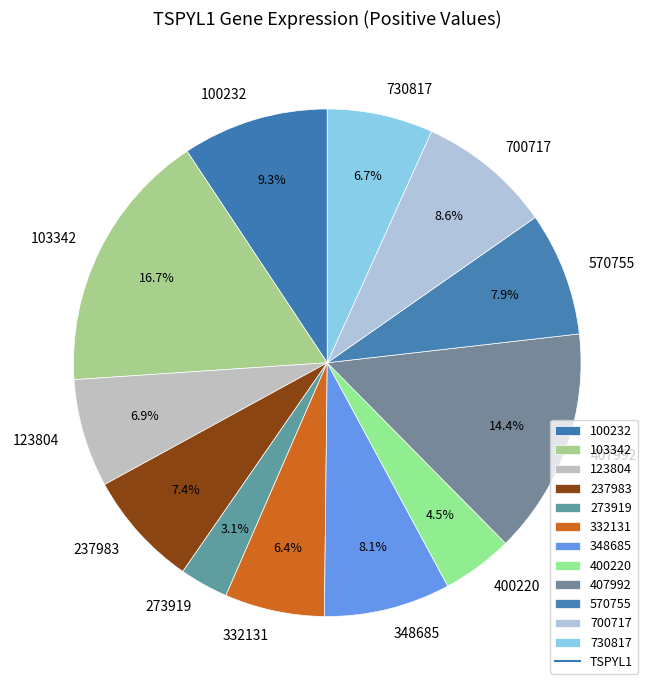

To the nearest percent, what is the average slice percentage?

8%